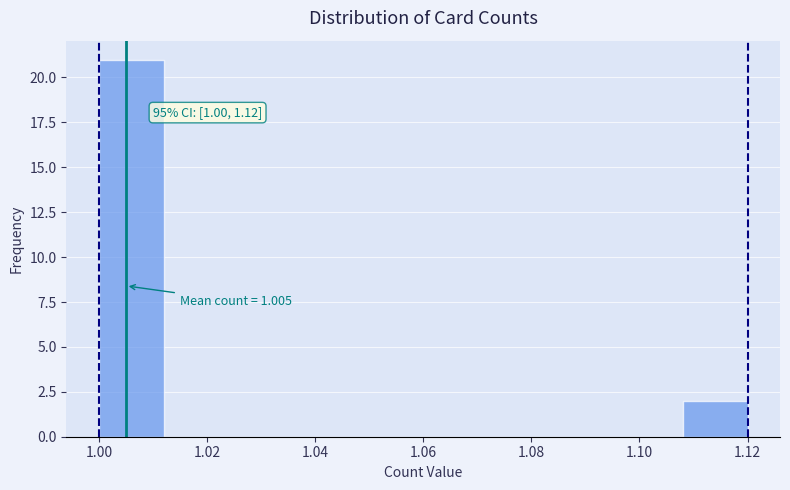

Which range on the x-axis has the tallest bar?

1.000 to 1.012